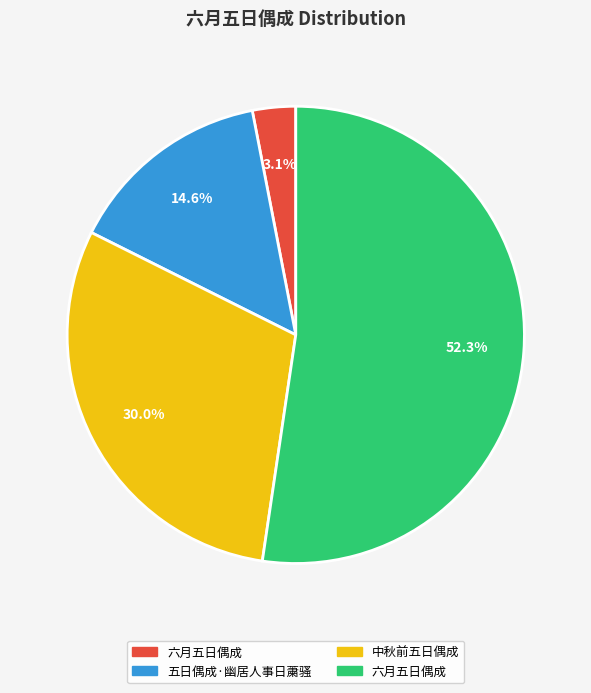

Does any single category account for the majority?

Yes